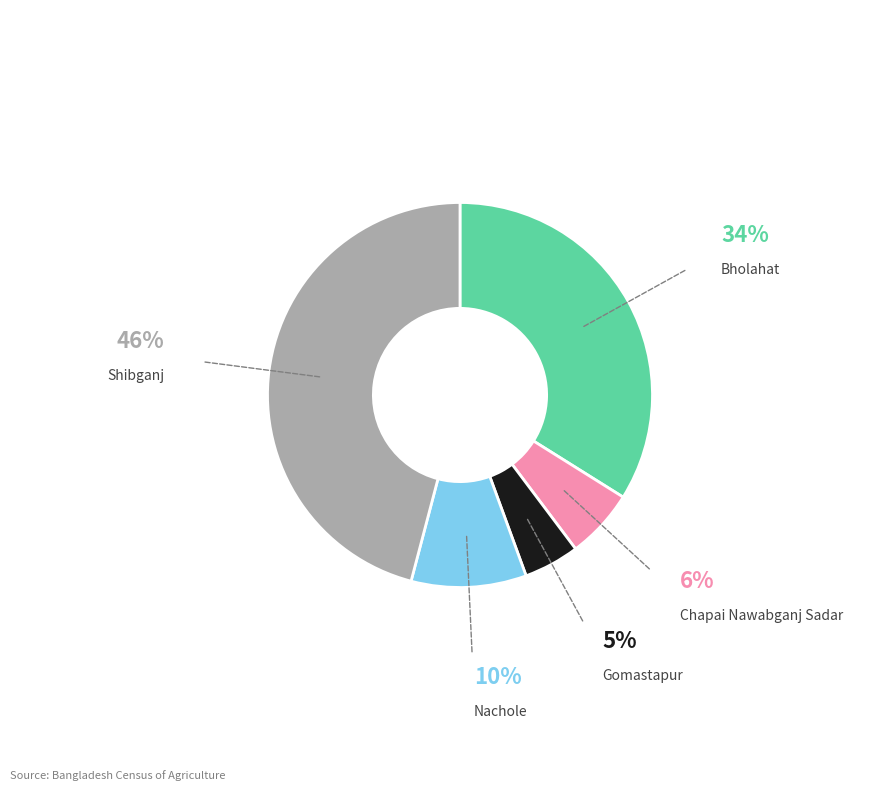

Does Nachole represent more than half of the total?

No